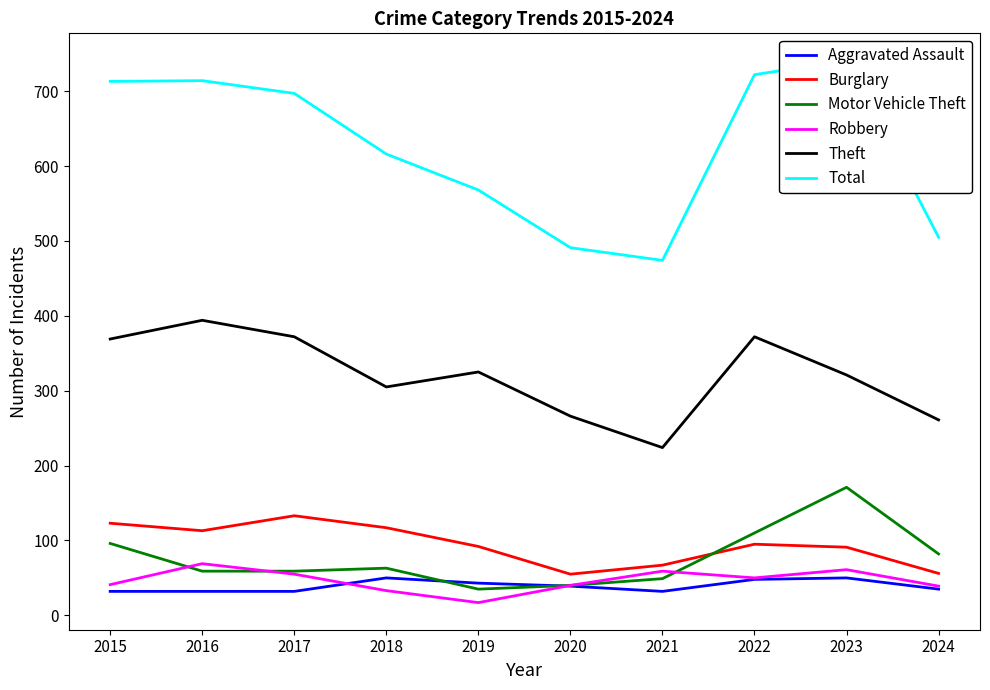

How many values in the Aggravated Assault series are below 39?

5